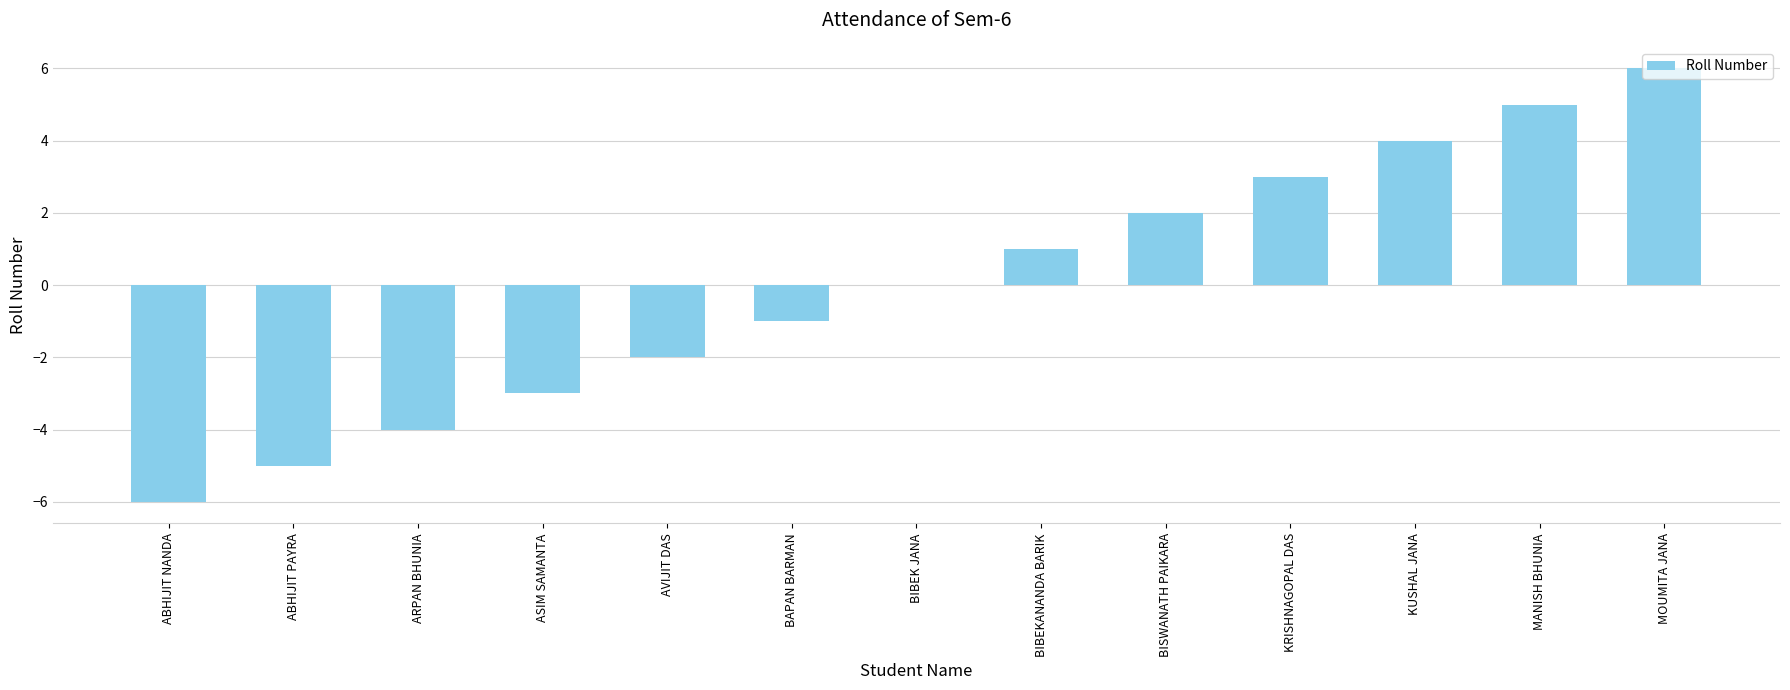

Are the bars horizontal?

No